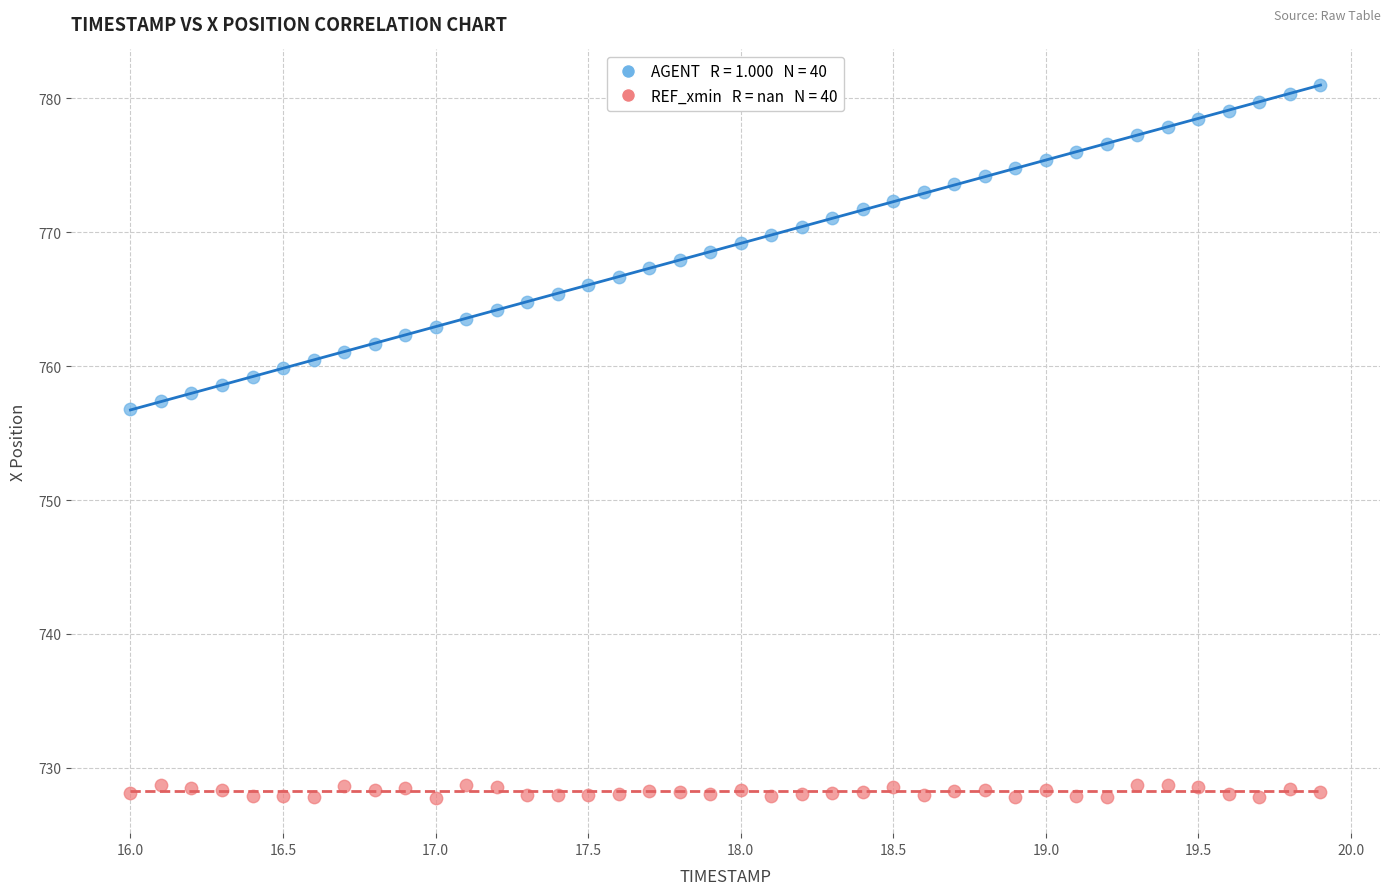

Across all series, what Y value is closest to 754?

756.8